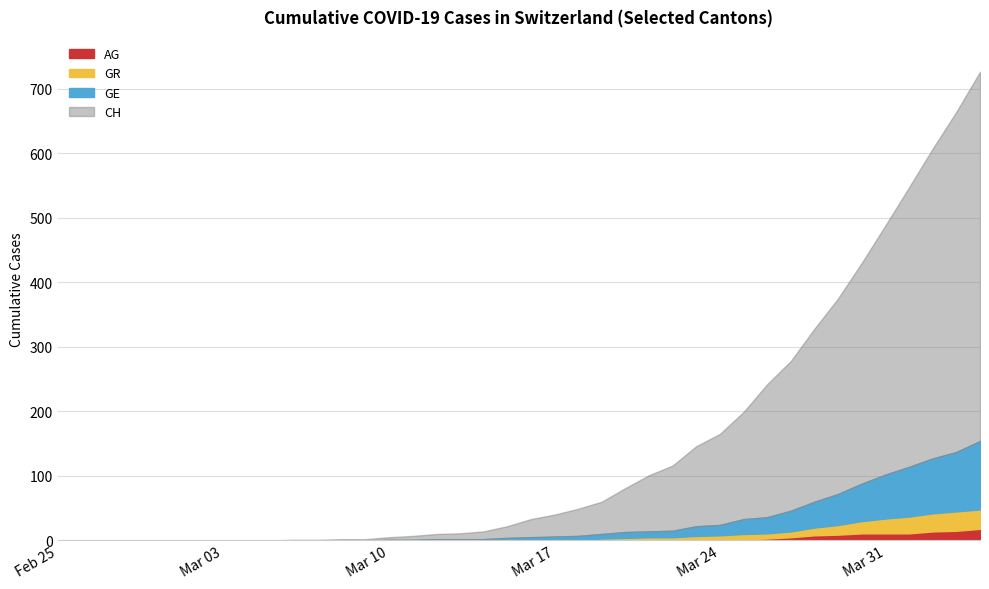

True or false: CH and AG intersect in this chart.

False